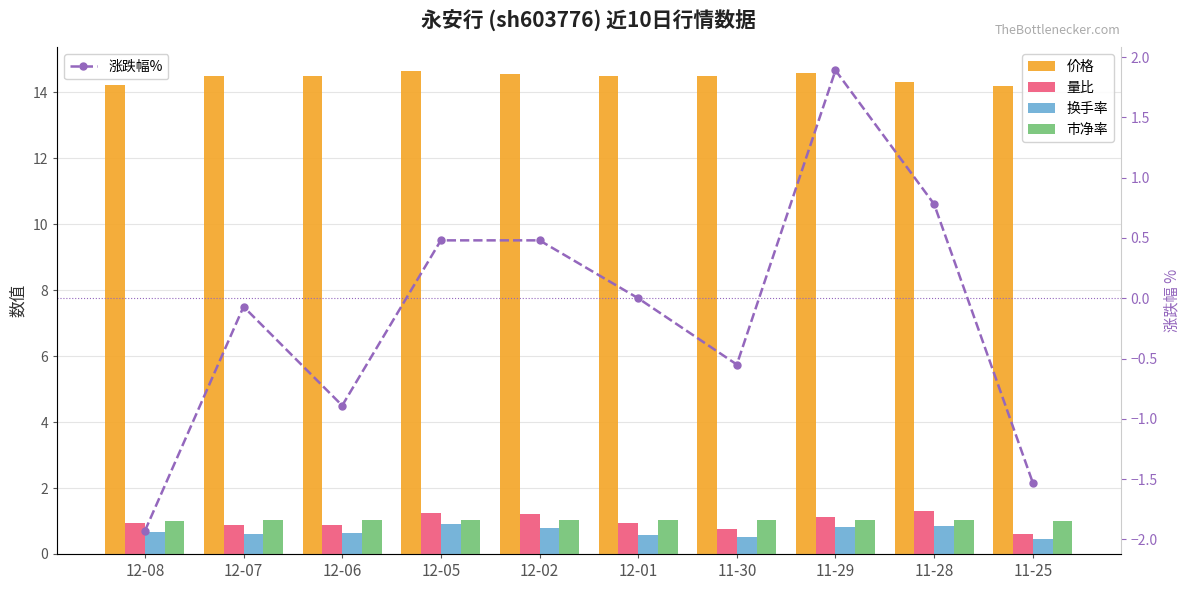

True or false: 市净率 has a value of 1.0 at 12-06.

True